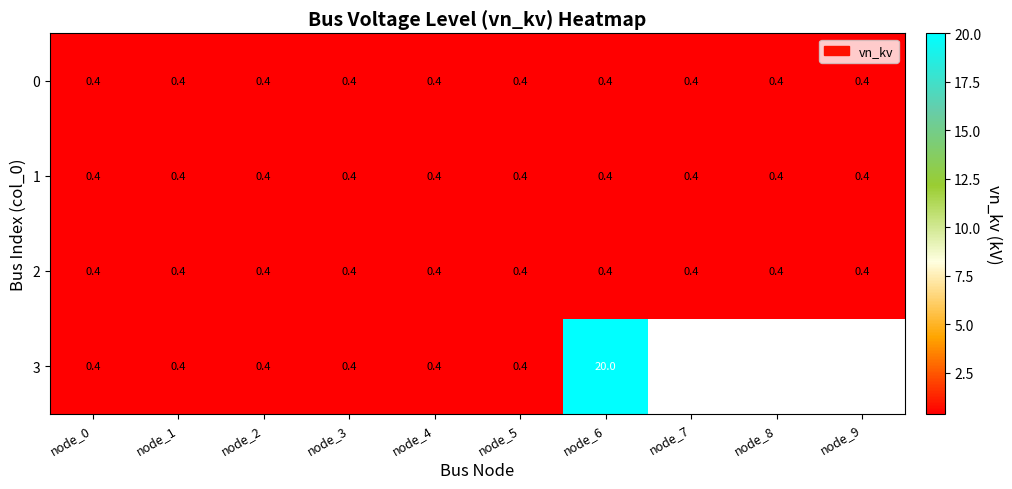

True or false: 2 has a value of 0.1 at node_2.

False